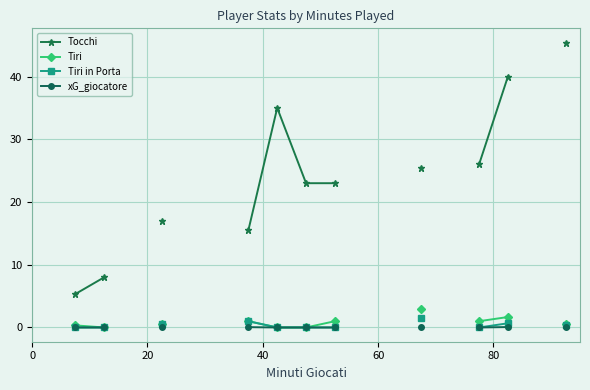

What are all the series names shown in the legend?

Tocchi, Tiri, Tiri in Porta, xG_giocatore